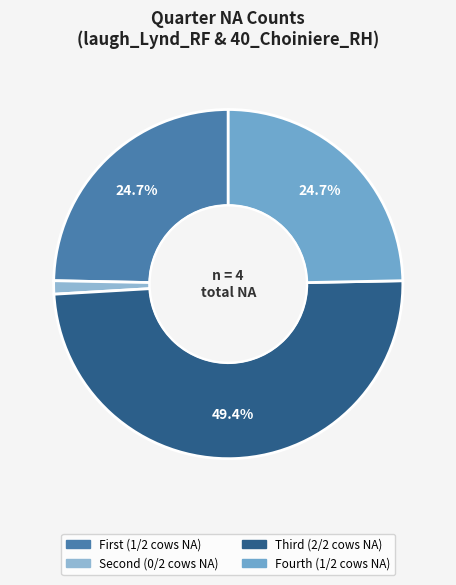

How many segments does this pie chart have?

4